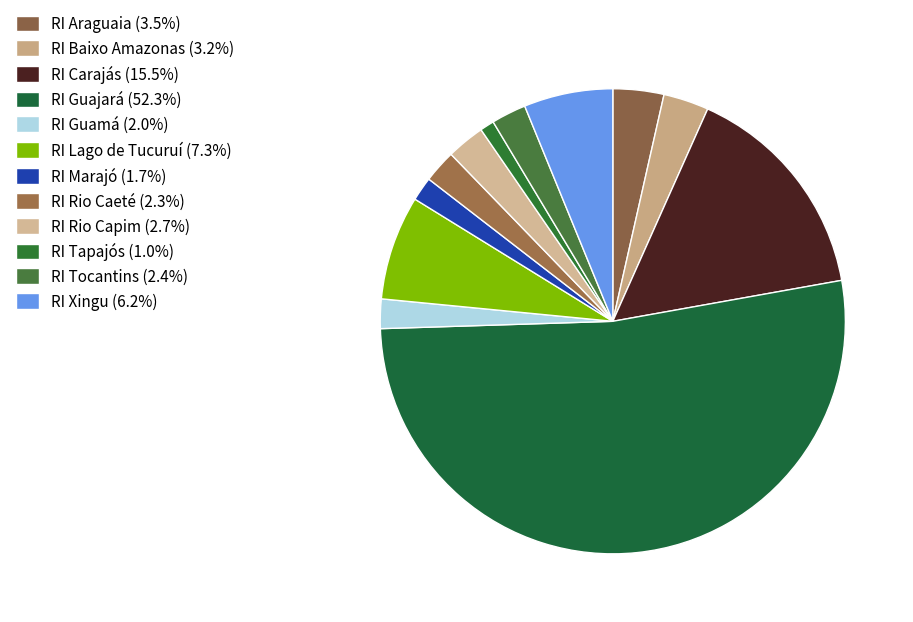

How many slices are in this pie chart?

12